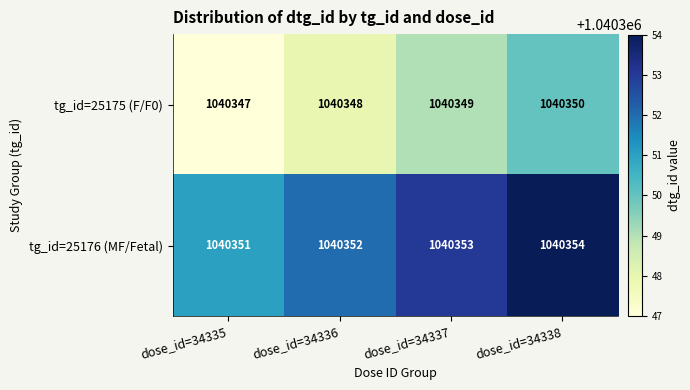

What value does the tg_id=25176 (MF/Fetal) series have at dose_id=34336?

1040352